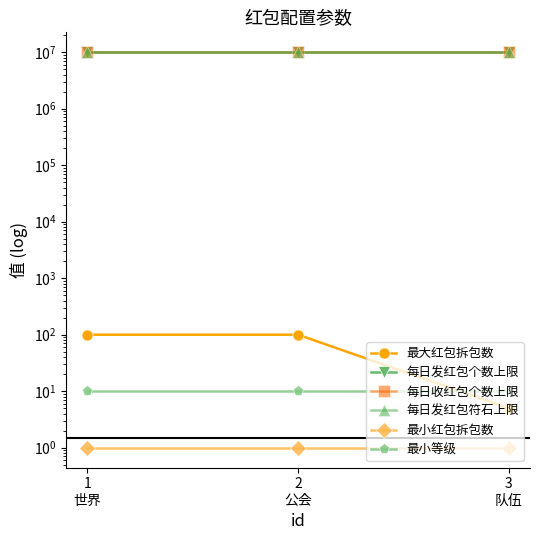

Between 2
公会 and 3
队伍, which series saw the biggest shift?

最大红包拆包数